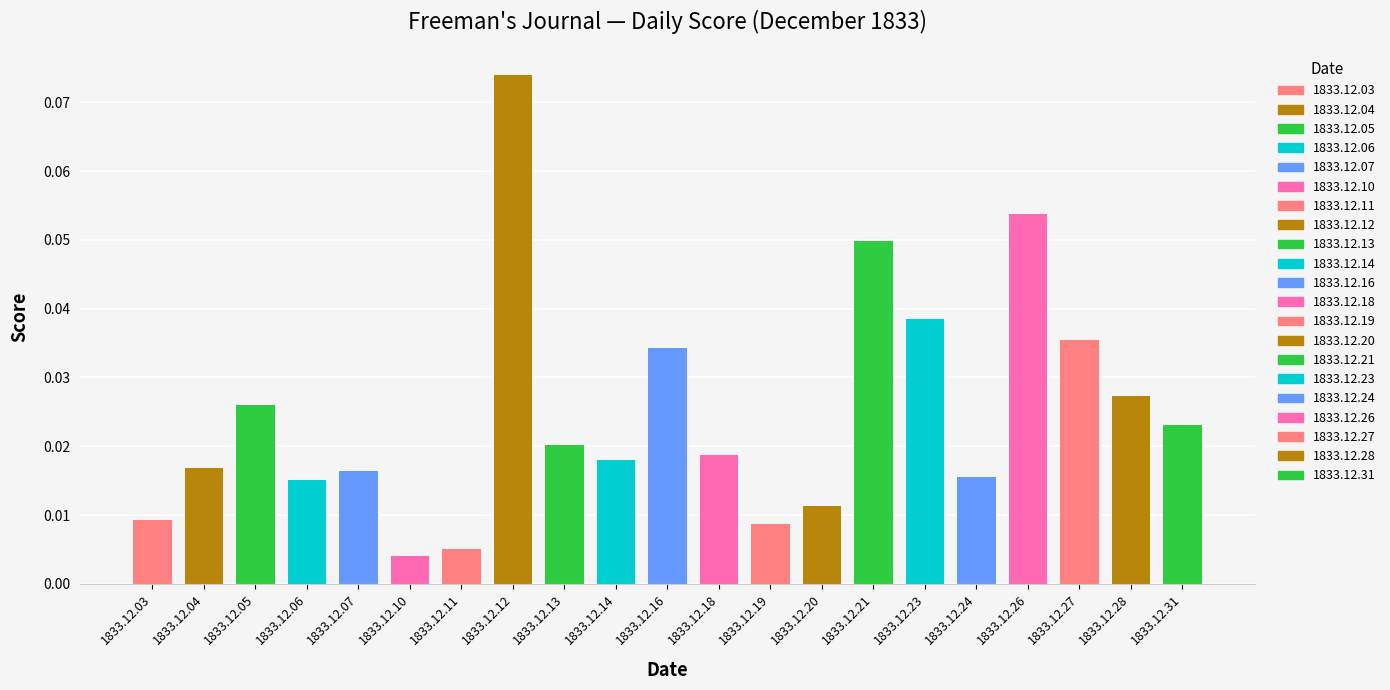

Does the chart contain stacked bars?

No